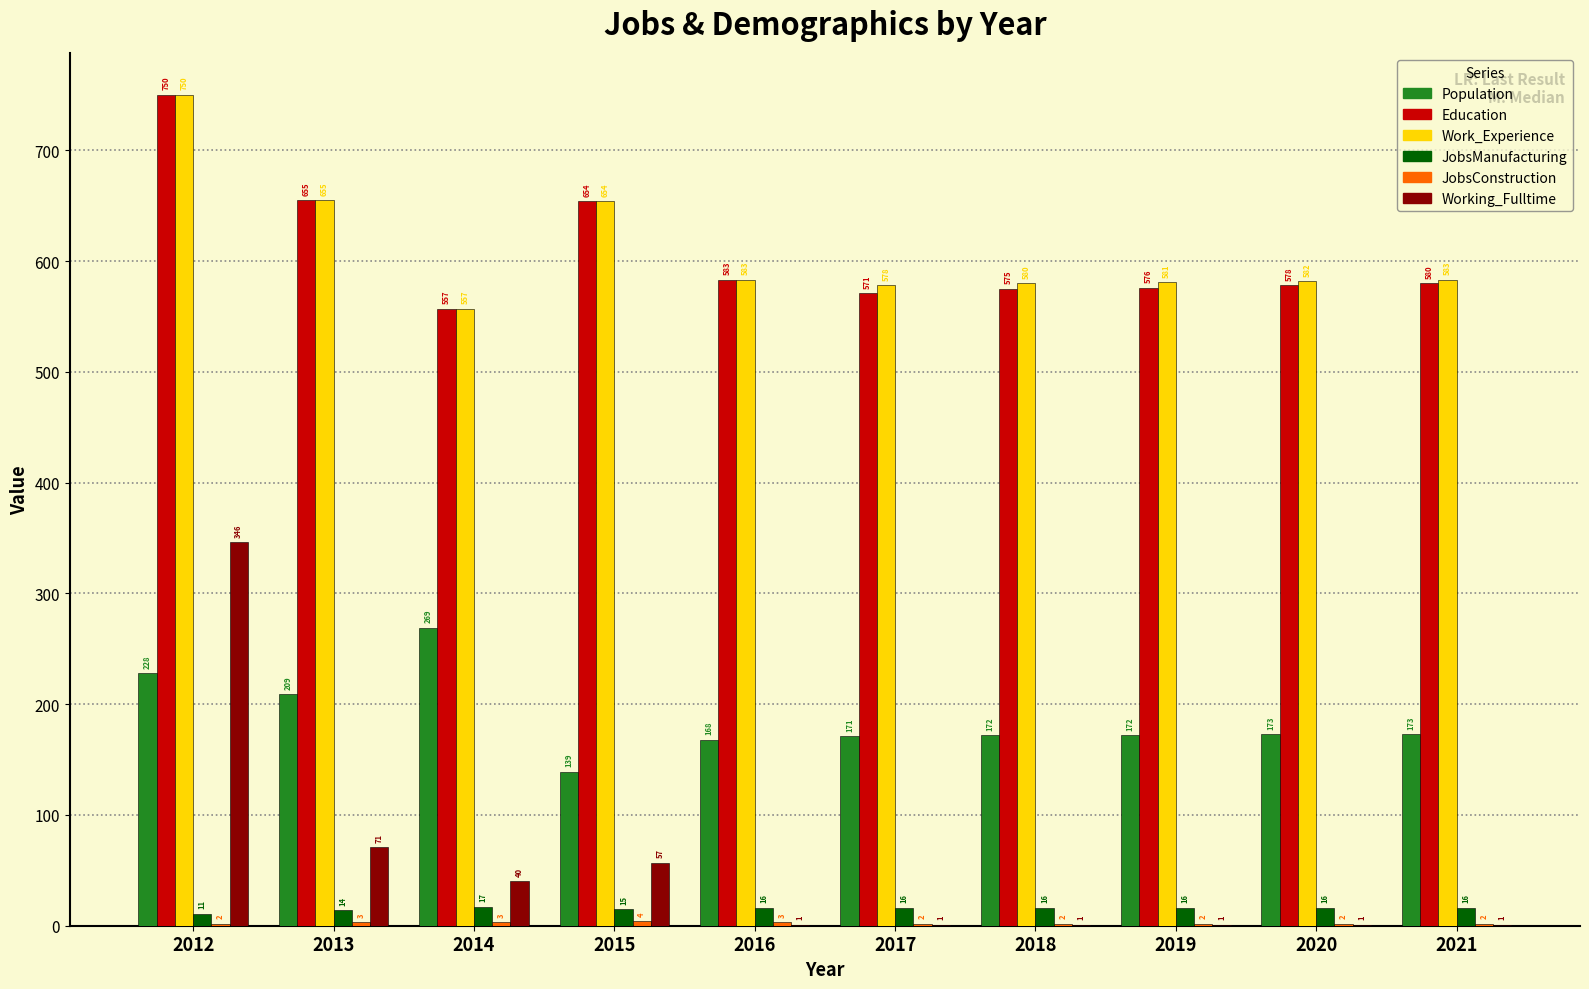

Count the number of categories in the chart.

10